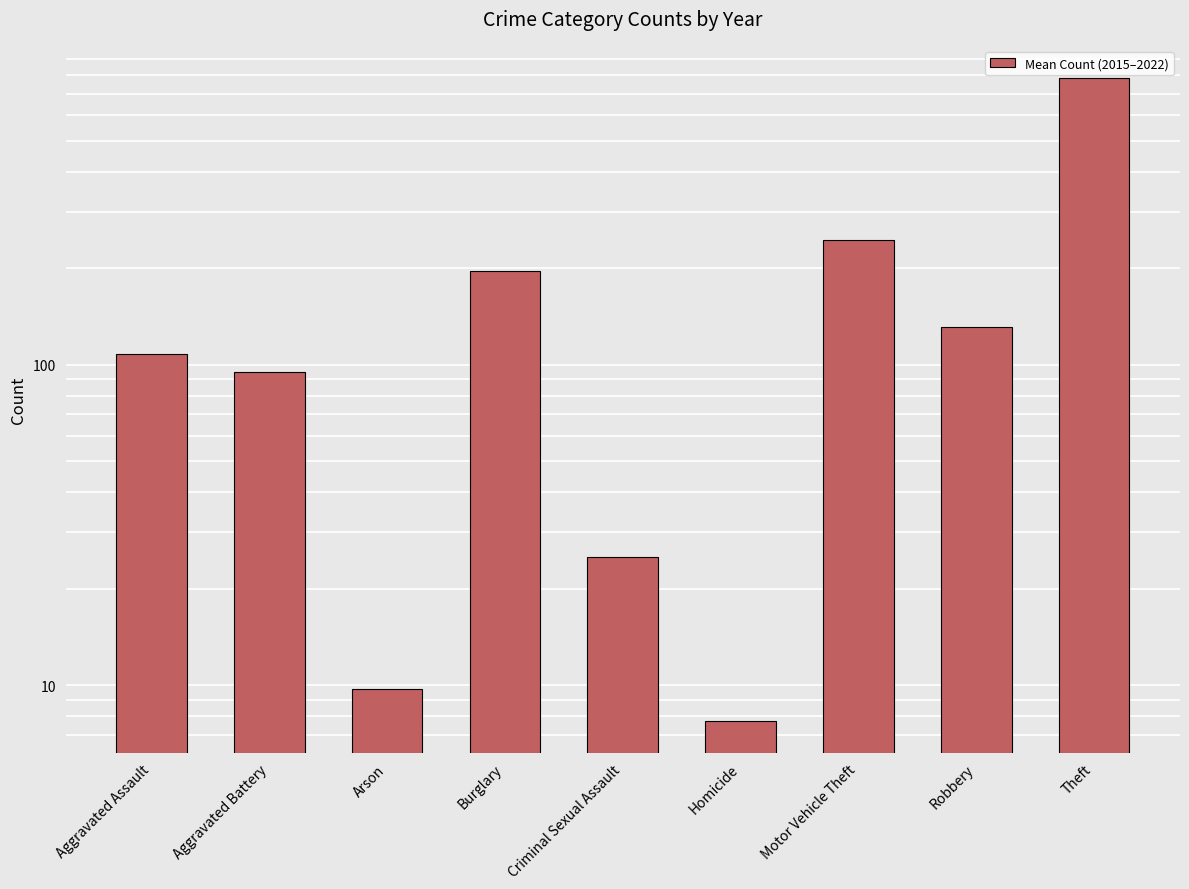

What position from the left is Homicide?

6